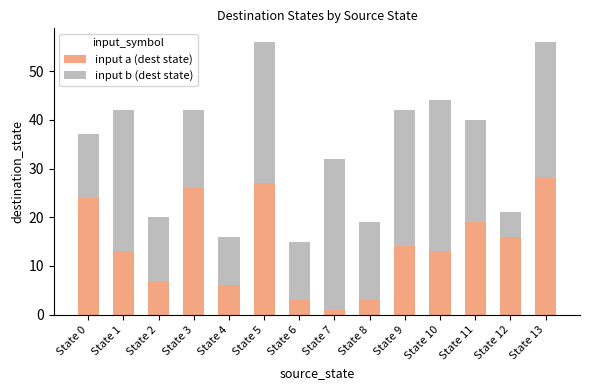

What is the total value across all series at State 2?

20